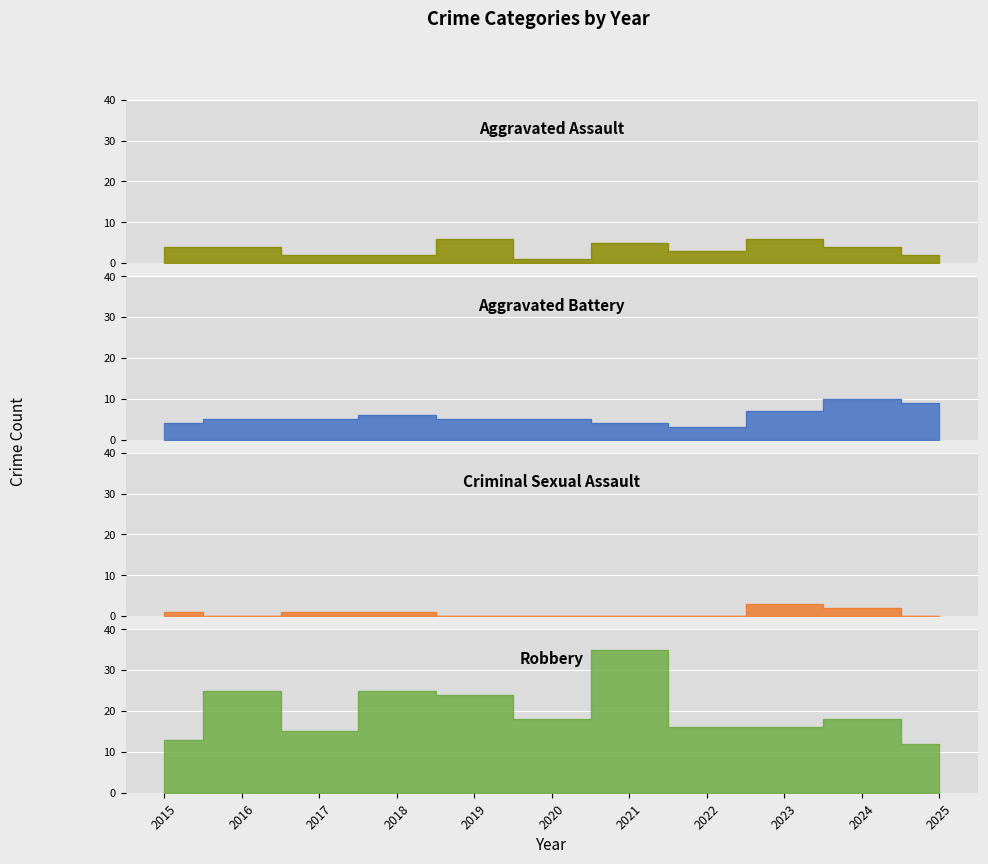

Count the number of data series in this chart.

4